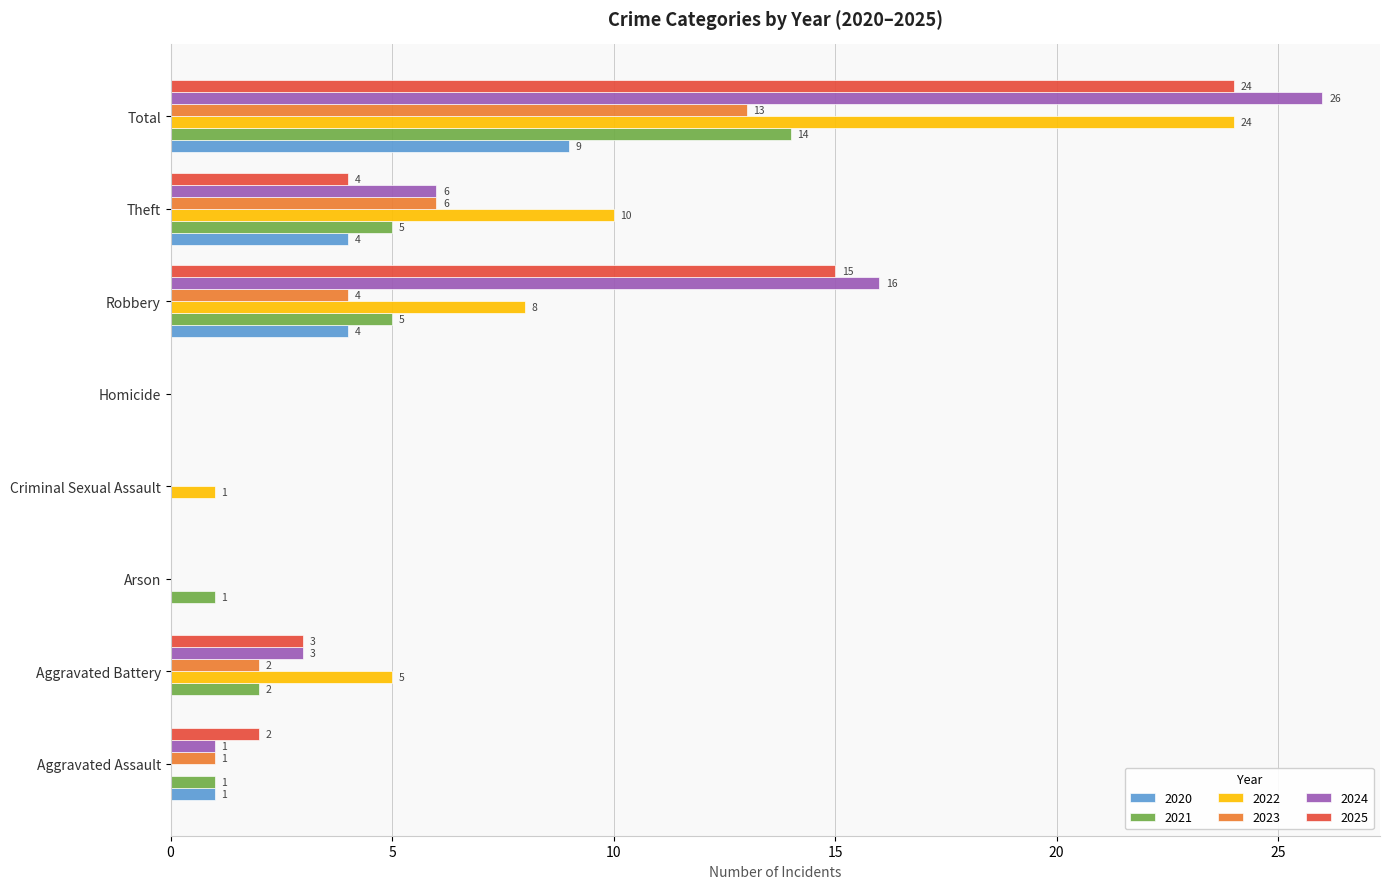

Where is 2024 nearest to the value 13?

Robbery